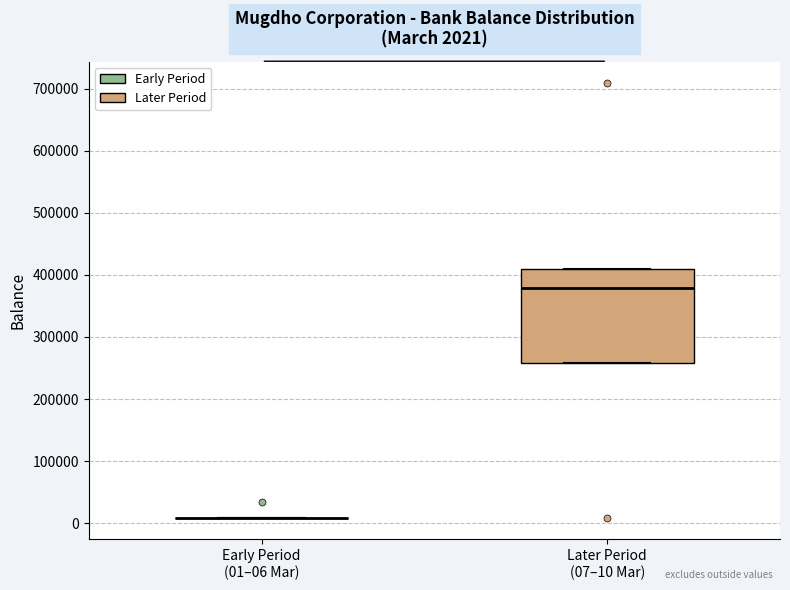

Which box is the tallest, from its lower edge to its upper edge?

Later Period (07–10 Mar)